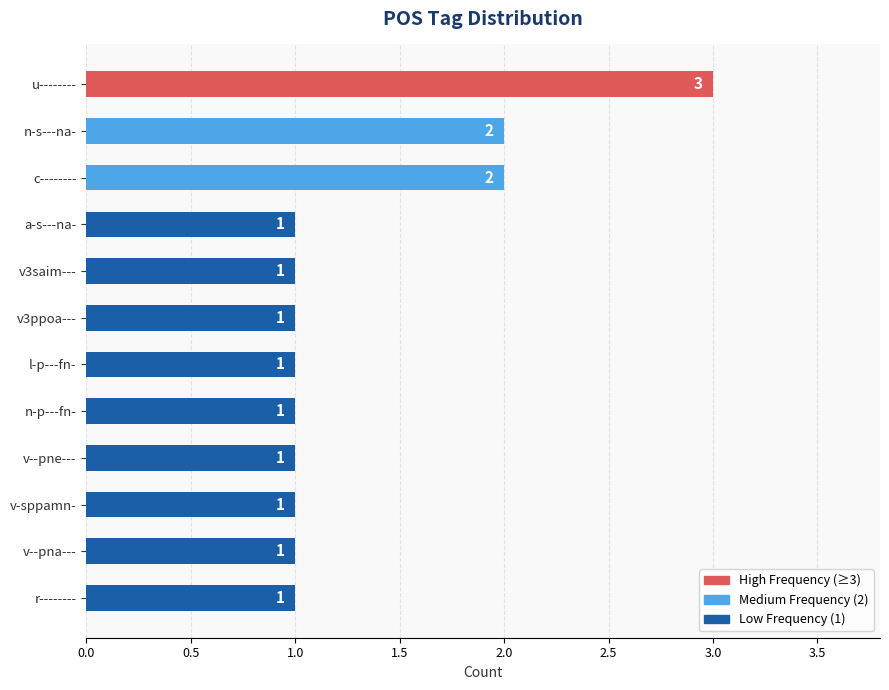

The chart shows a value of 1 at v3ppoa---. True or false?

True